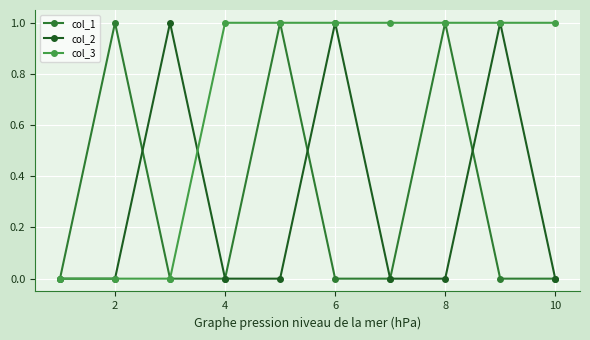

How many interior local peaks does the col_2 series have?

3